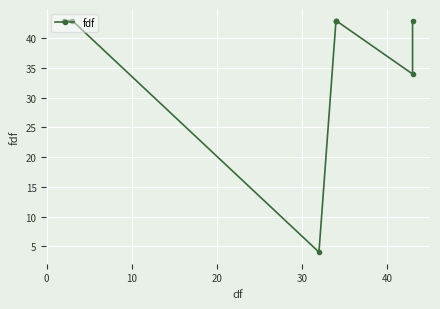

What value does the data have at 40, to the nearest 10?

40